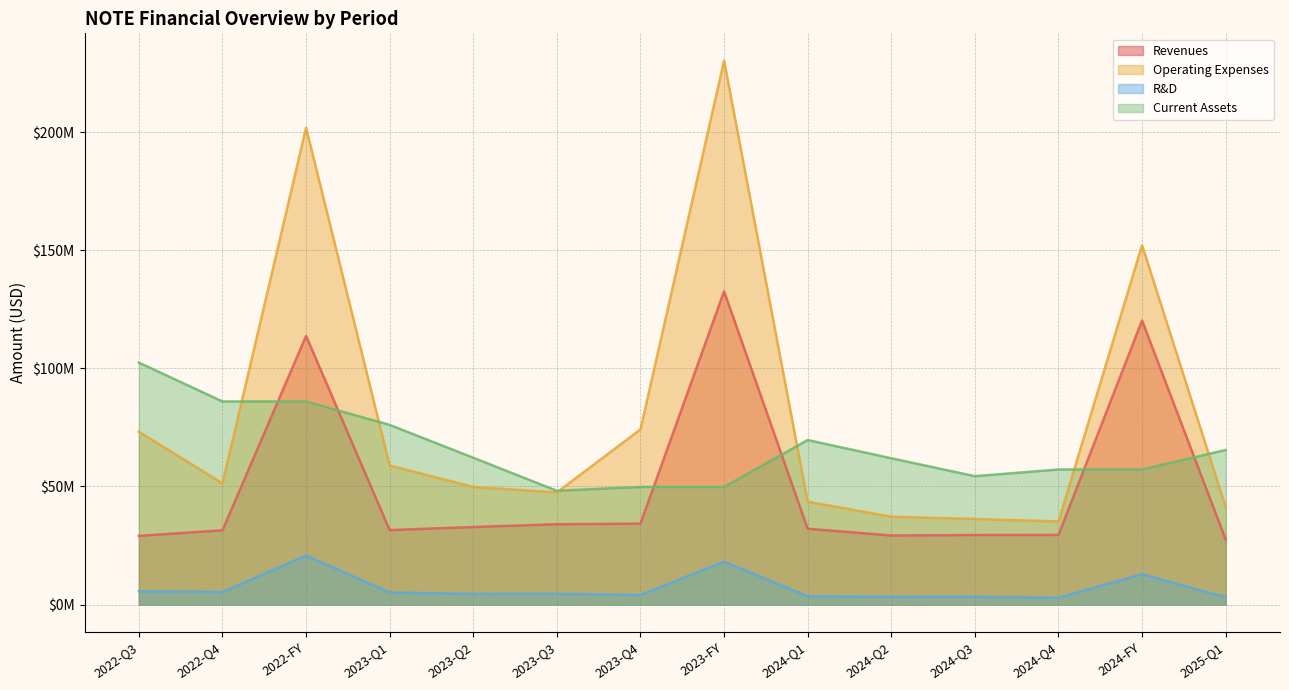

What is the greatest value displayed?

230384000